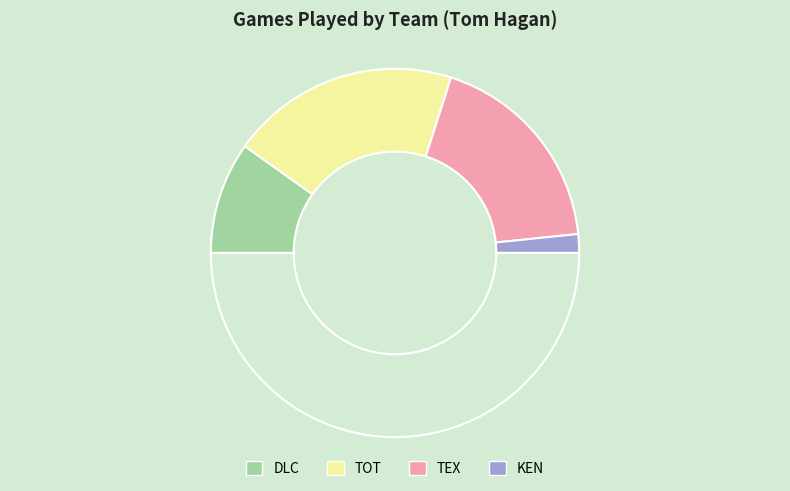

Which slice is the smallest?

KEN